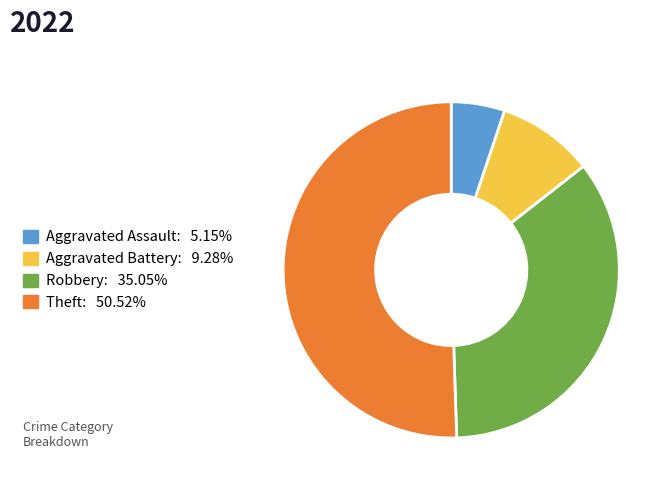

True or false: Aggravated Assault accounts for 1% of the total.

False